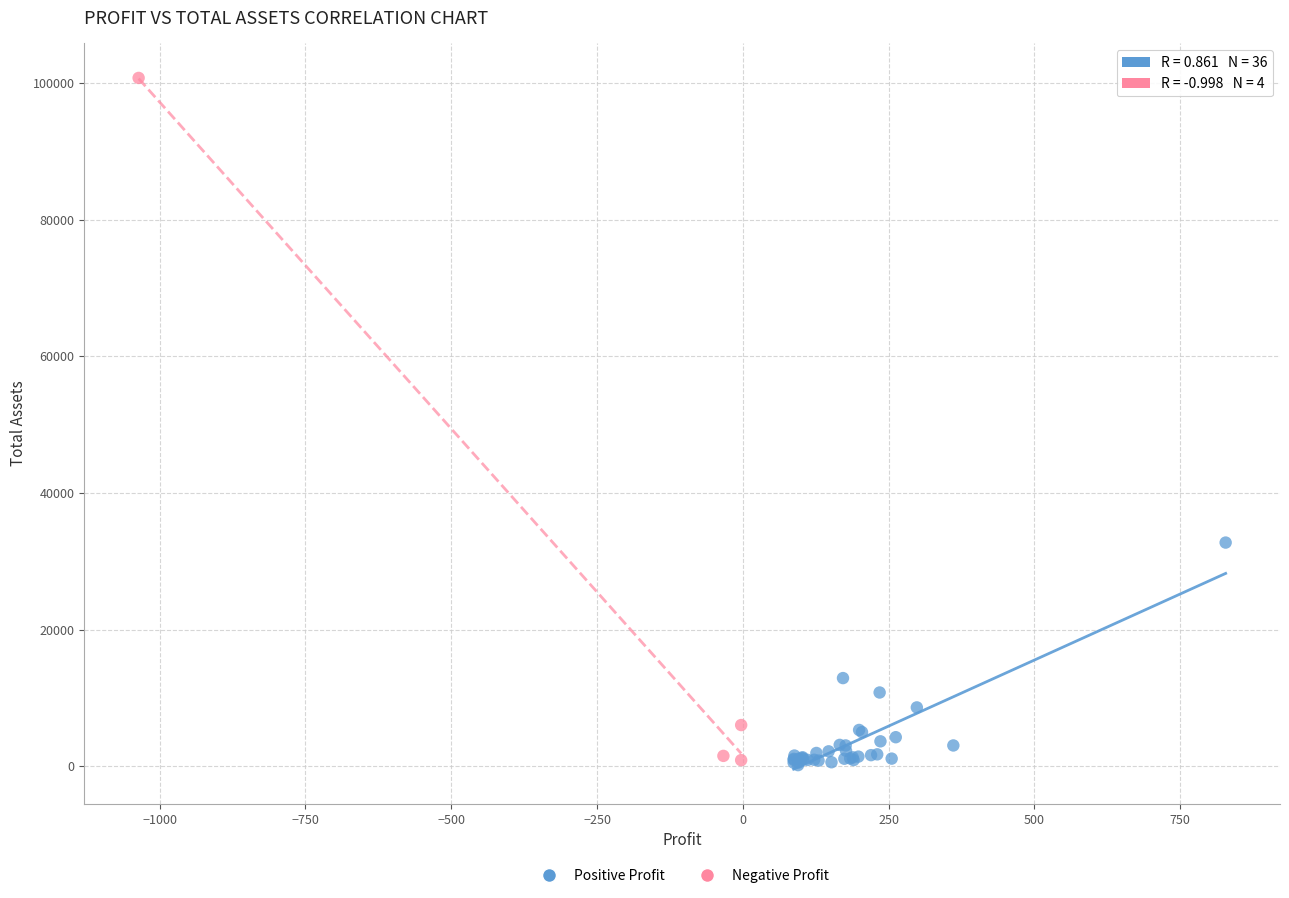

Which series has the widest spread of Y values?

Negative Profit